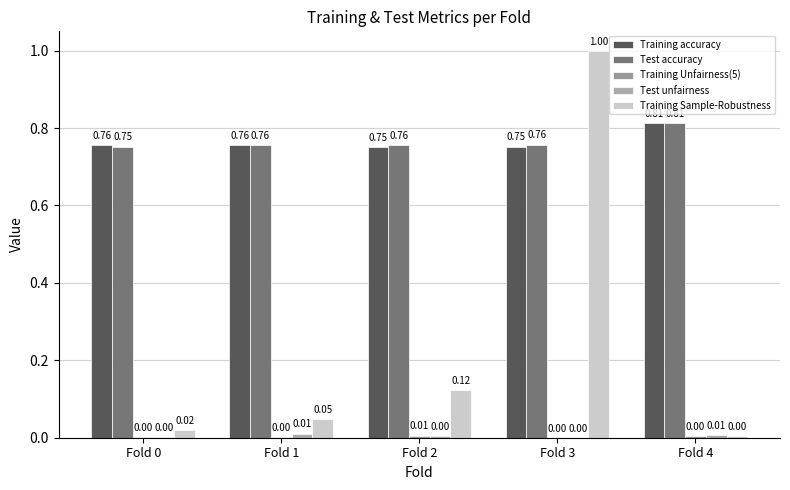

Where is Training Unfairness(5) nearest to the value 0?

Fold 3